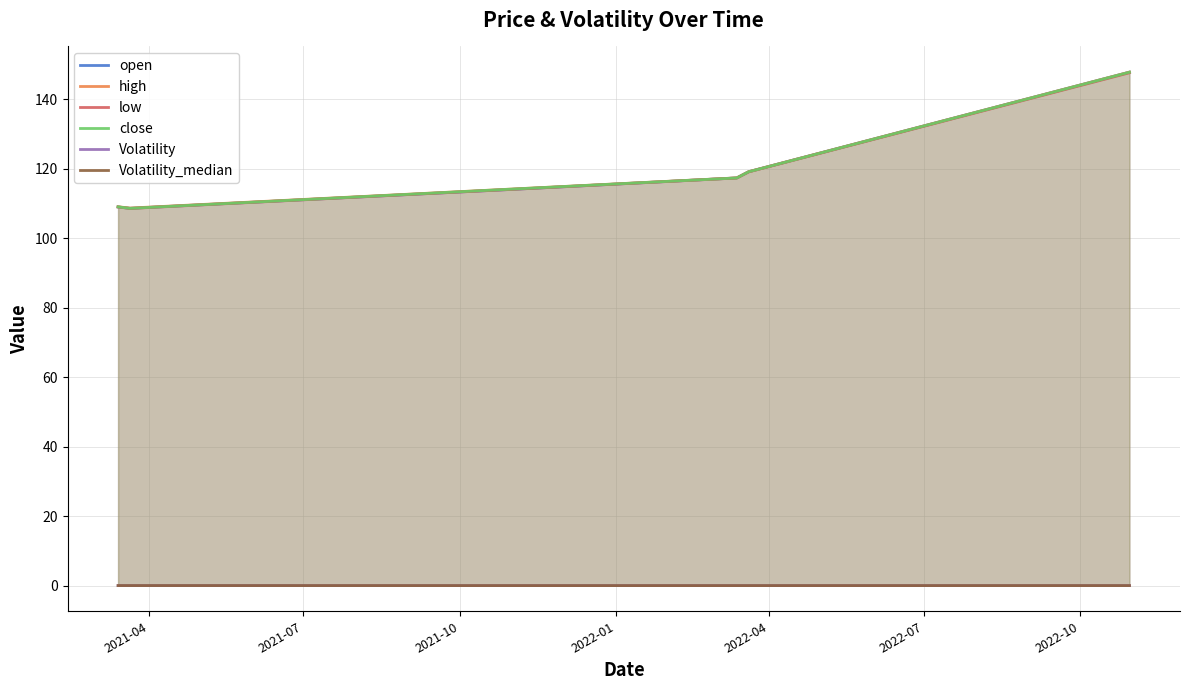

True or false: Volatility_median and close intersect in this chart.

False